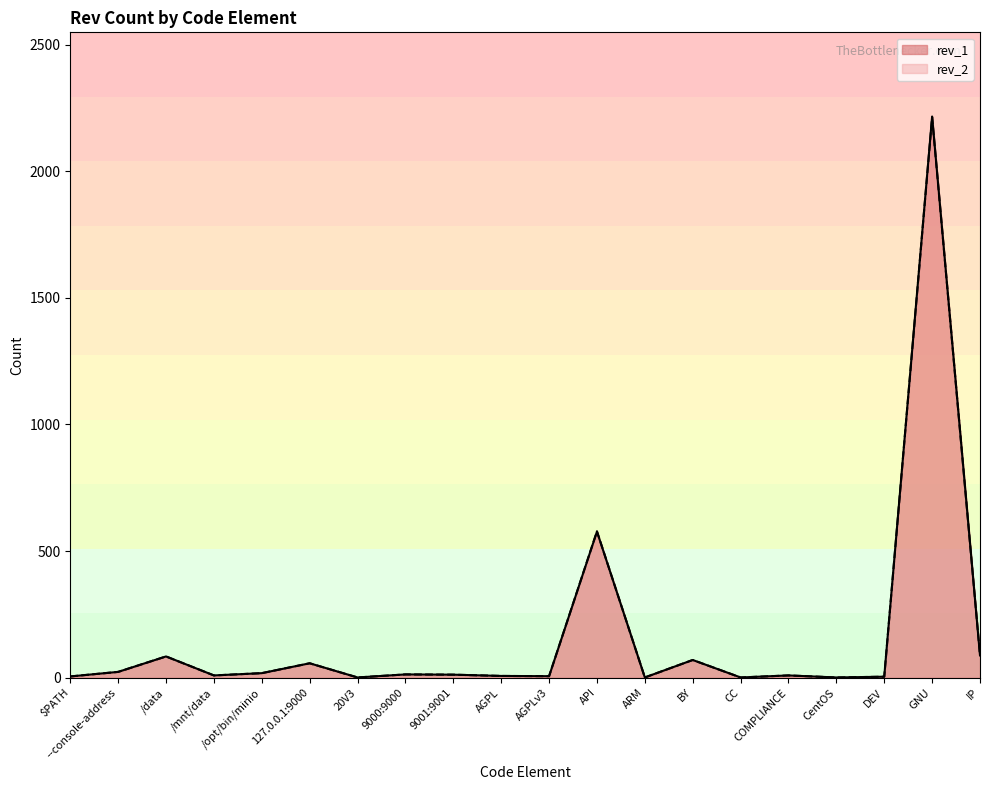

What is the lowest value of the rev_2 series?

1